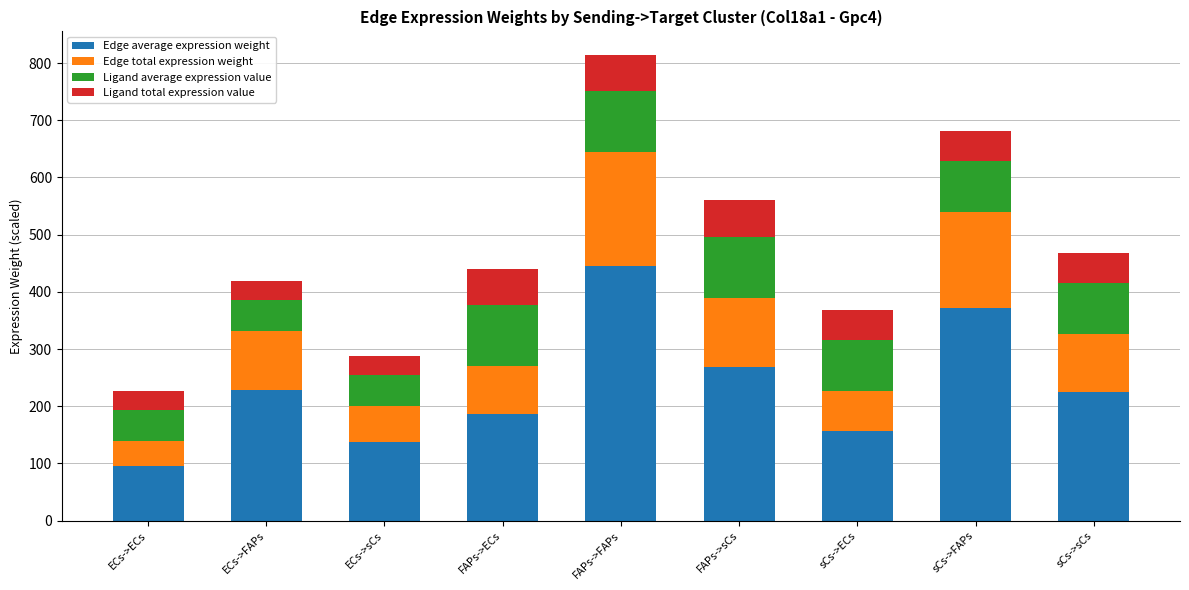

The Edge average expression weight series shows 186.5 at FAPs->ECs. True or false?

True